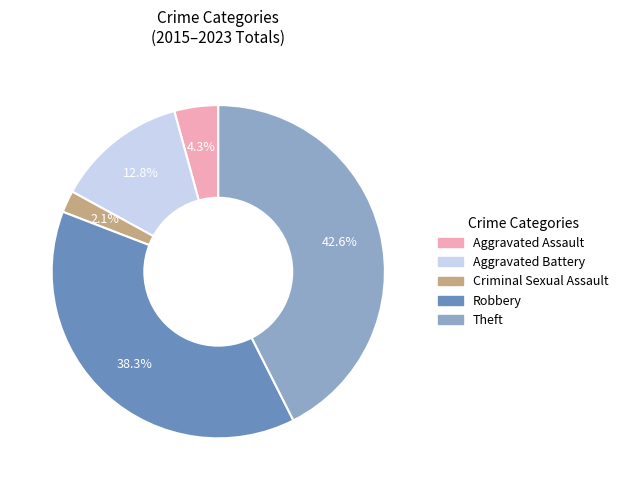

Does Robbery represent more than half of the total?

No